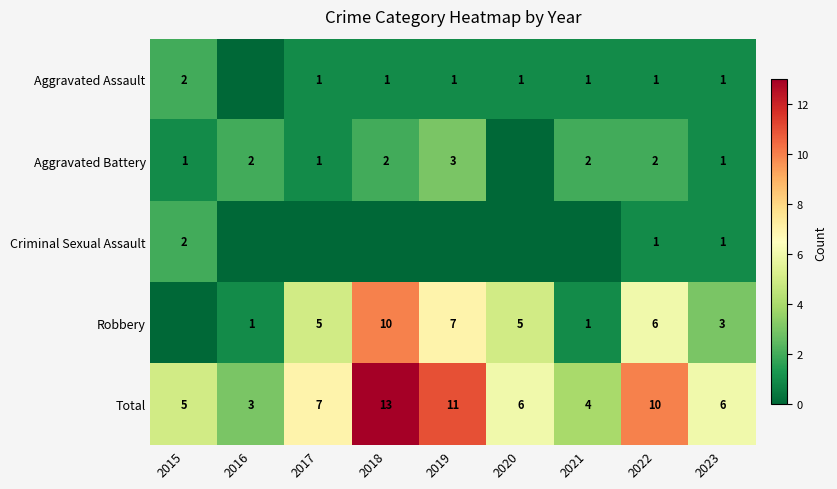

What is the difference between the highest and lowest values at 2022?

9